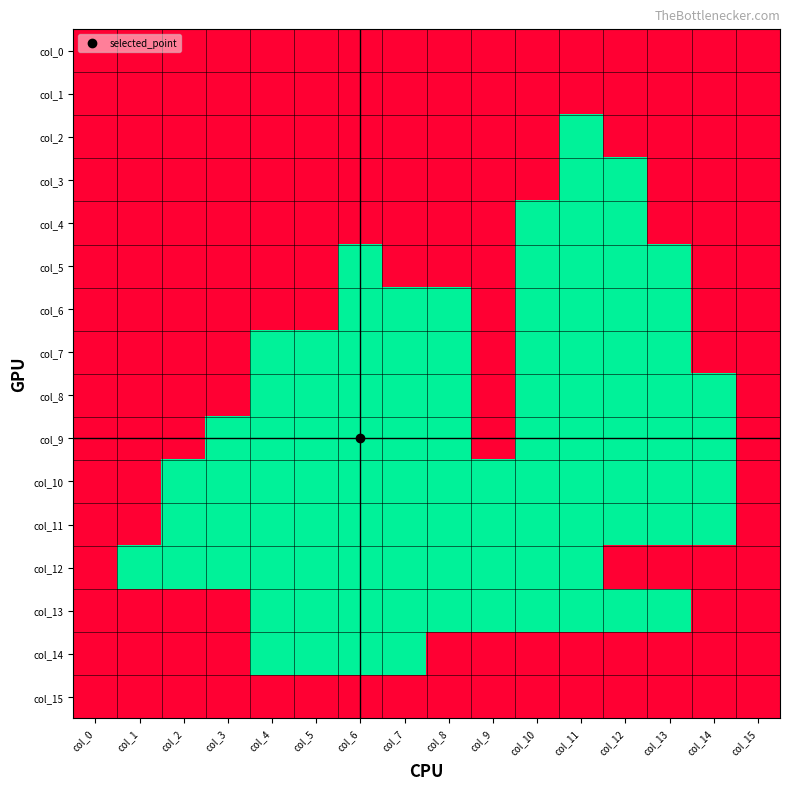

Which series has the largest total across all categories?

col_10